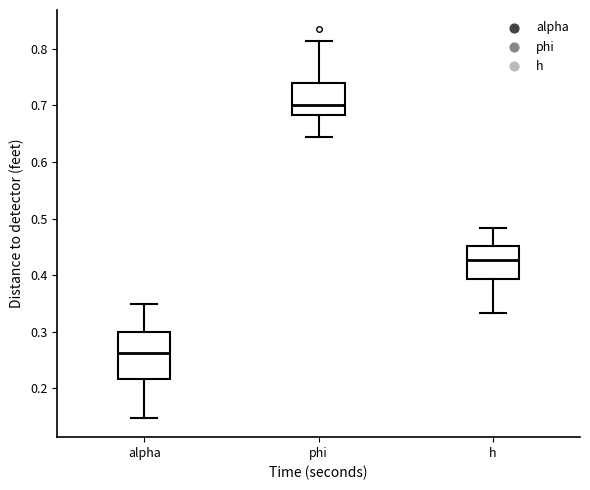

Which box has the highest median line?

phi